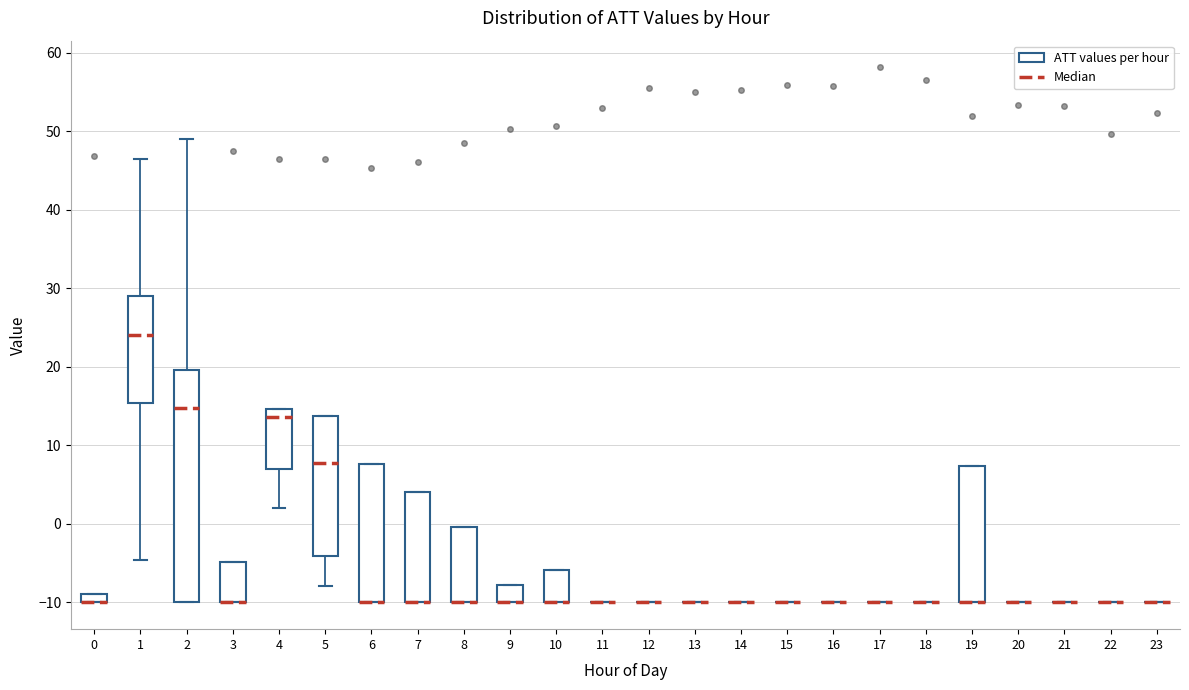

Which box is the tallest, from its lower edge to its upper edge?

2